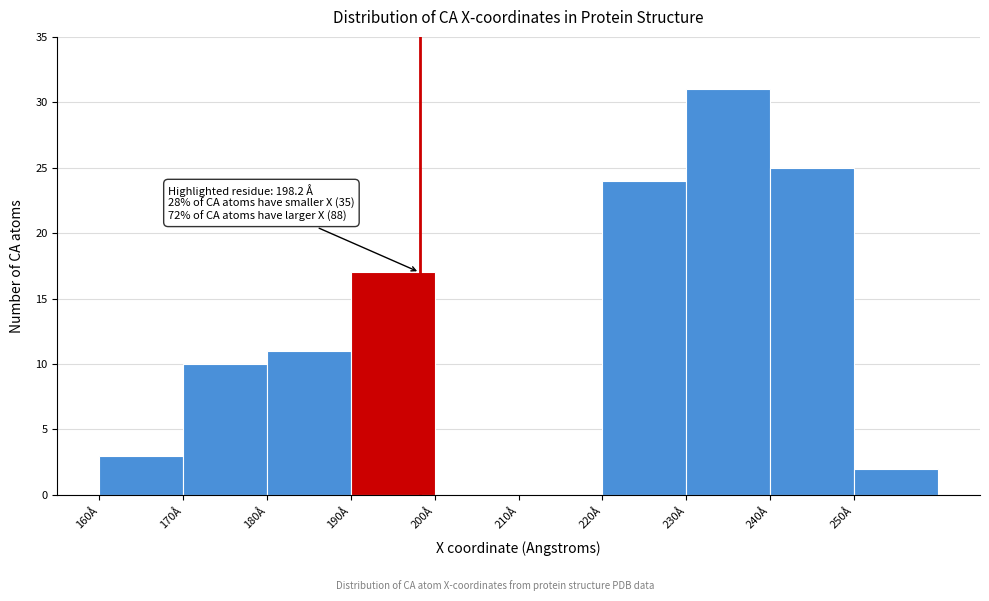

Over which range of the x-axis is the bar tallest?

230 to 240